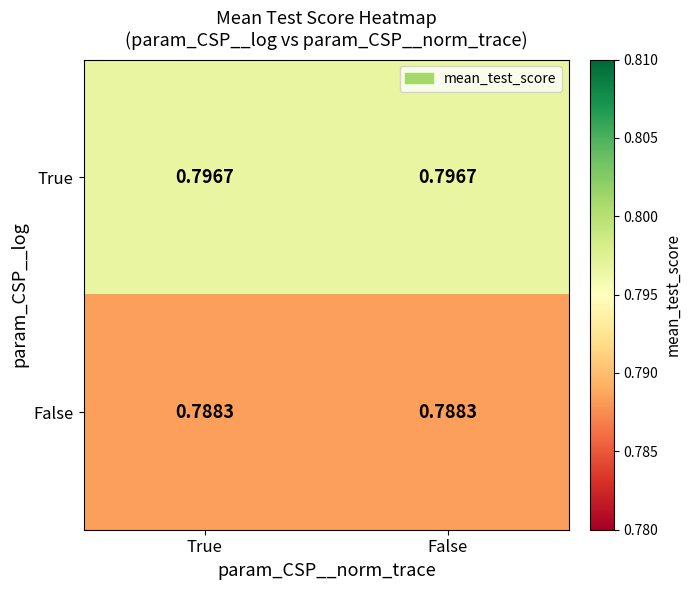

At True, list the series in order from largest to smallest.

True, False